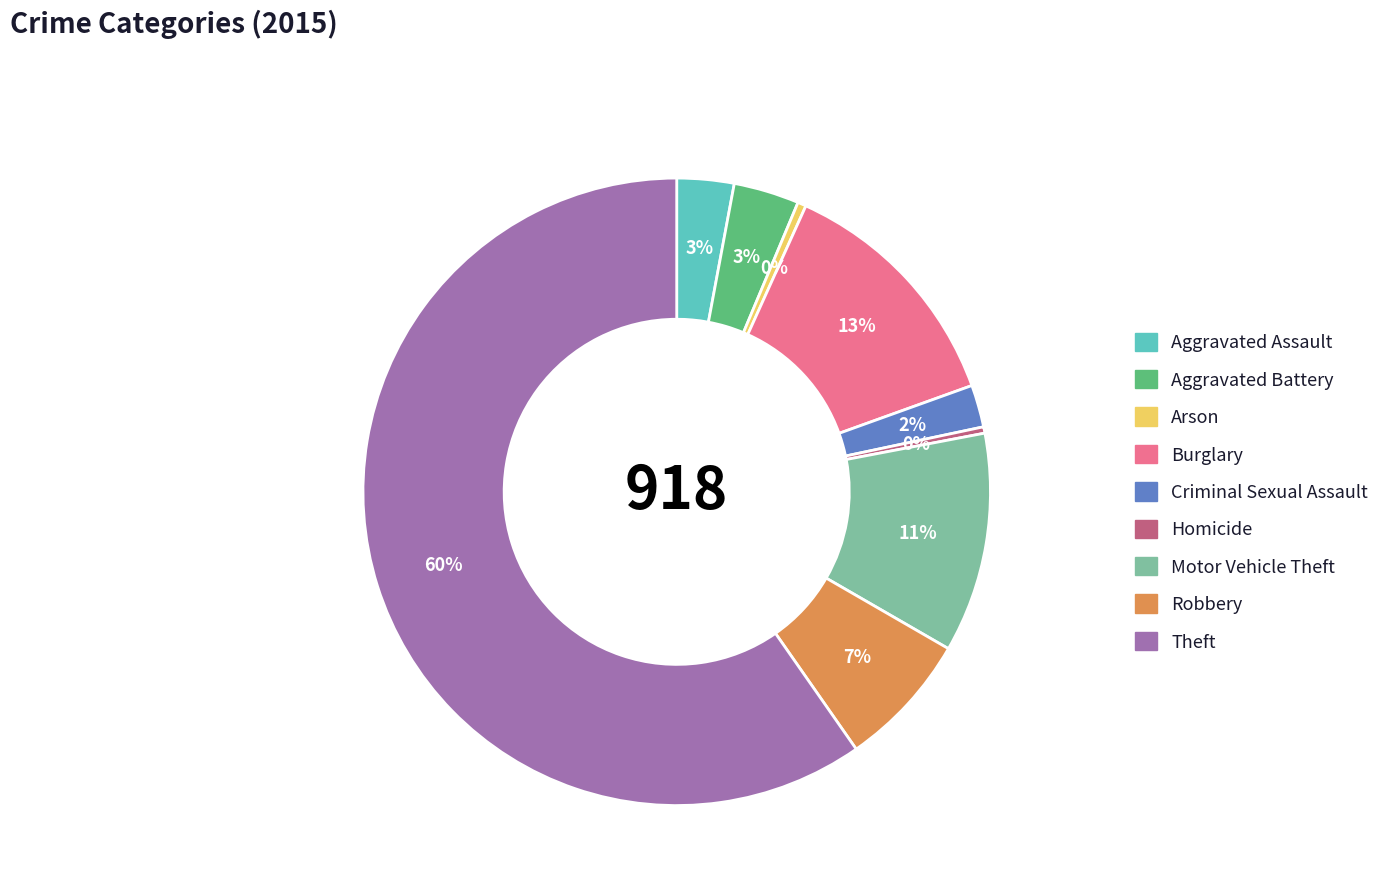

To the nearest percent, what portion does Burglary represent?

13%